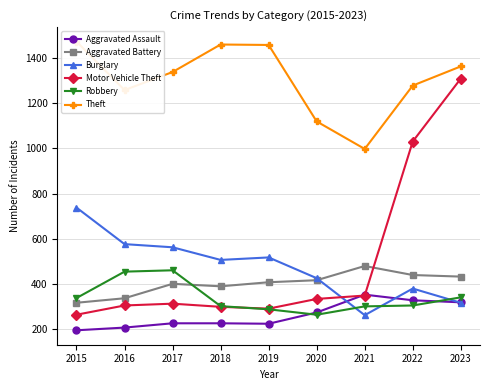

What is the value of the Aggravated Assault point at the 3rd from the left?

225